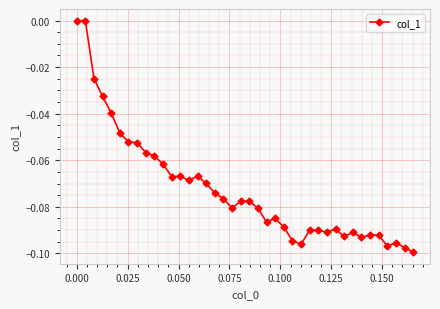

True or false: the data has more than 0 interior local peaks.

True